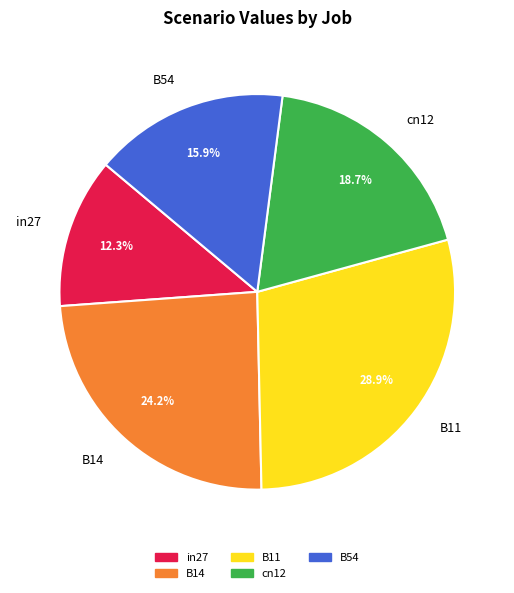

To the nearest percent, what portion does in27 represent?

12%